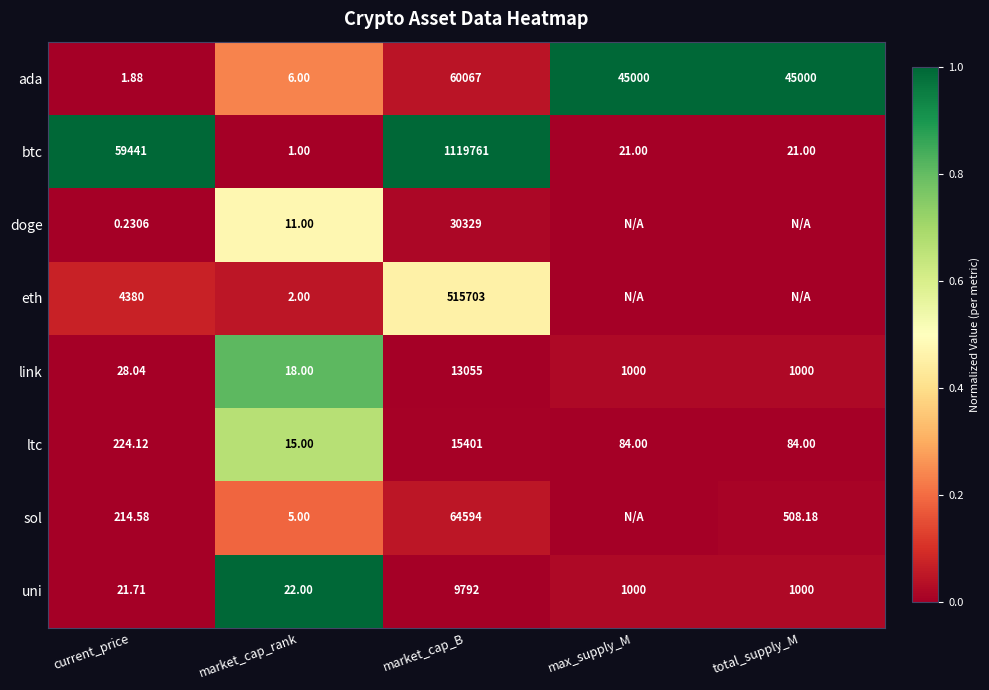

Count the number of categories in the chart.

5